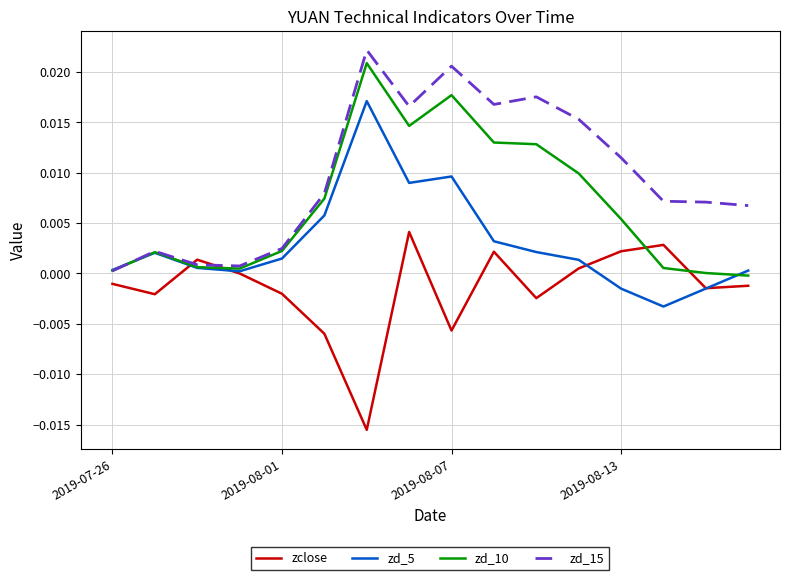

Which series has the largest total across all categories?

zd_15